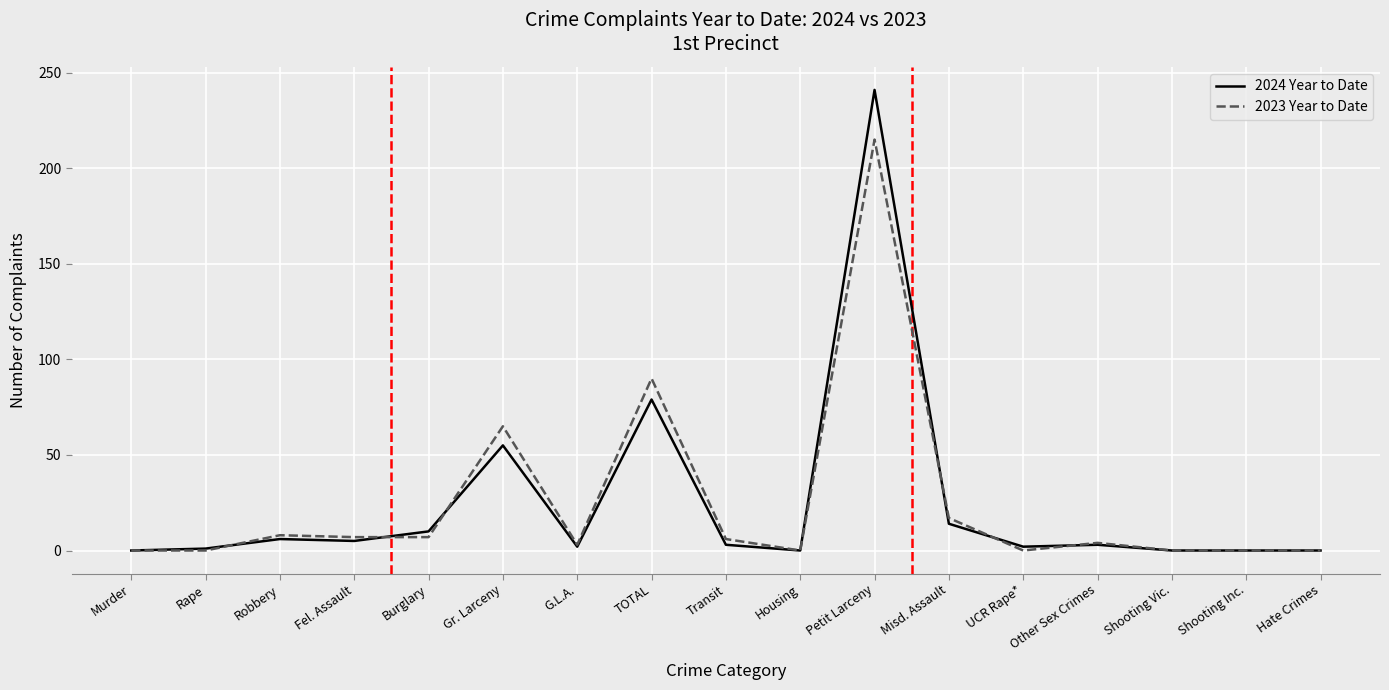

What is the difference between the maximum and minimum values in the 2023 Year to Date series?

215